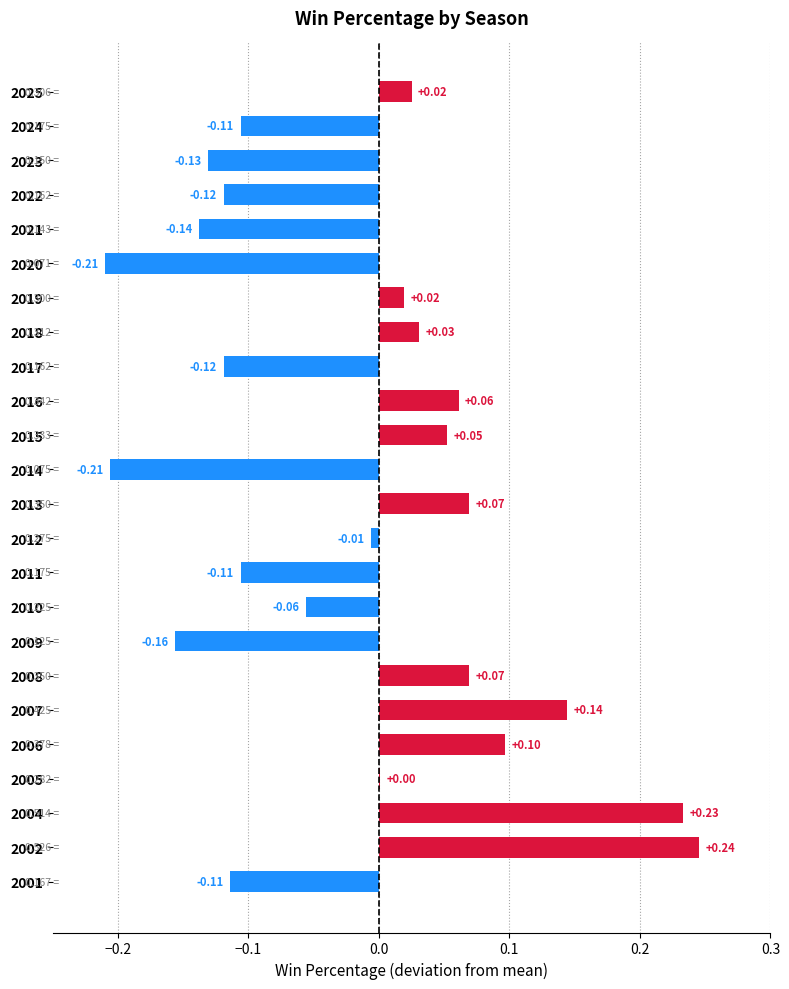

What is the sum of the values at 2021 and 2023?

-0.3